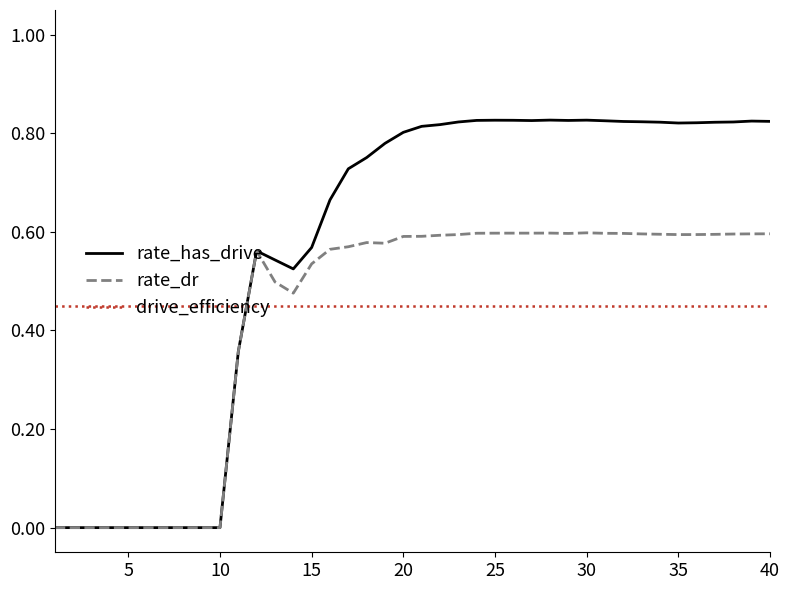

How many intersections are there between rate_dr and drive_efficiency?

1